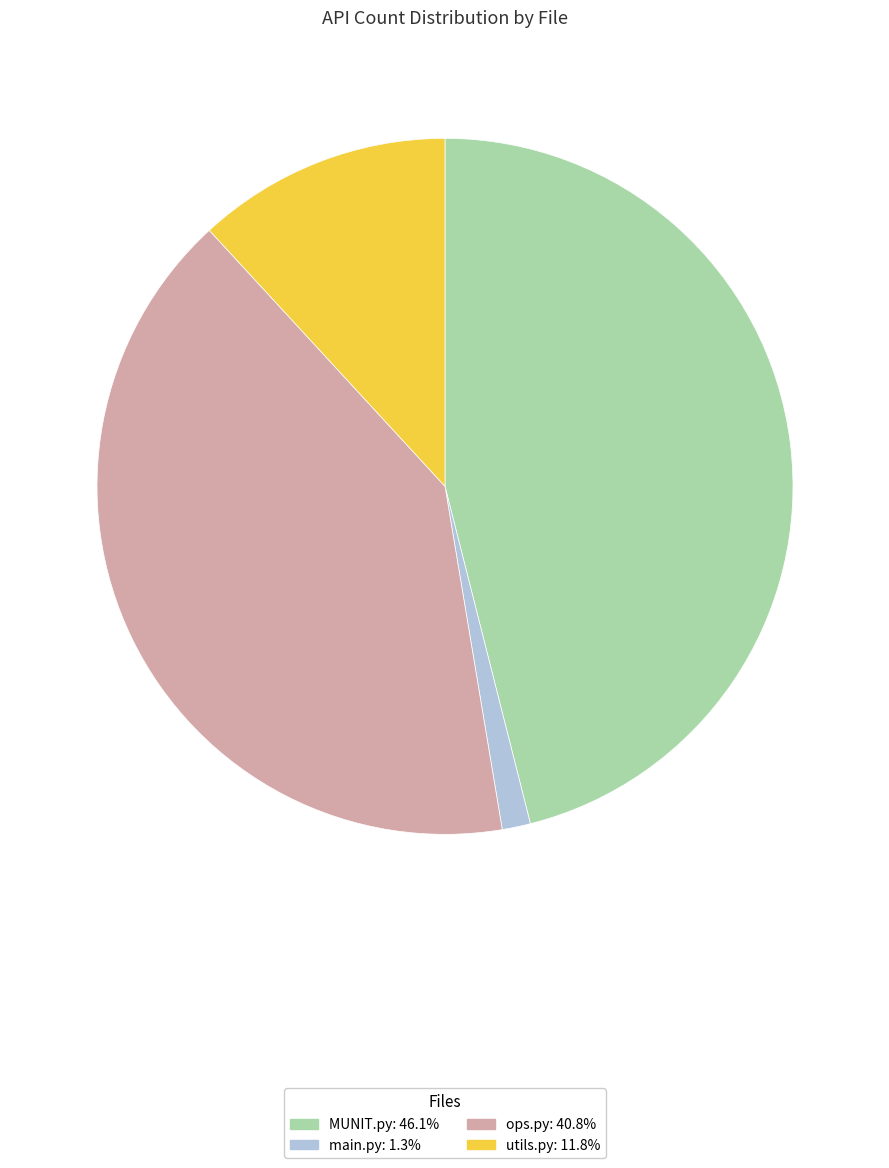

The MUNIT.py slice represents 46% of the pie. True or false?

True